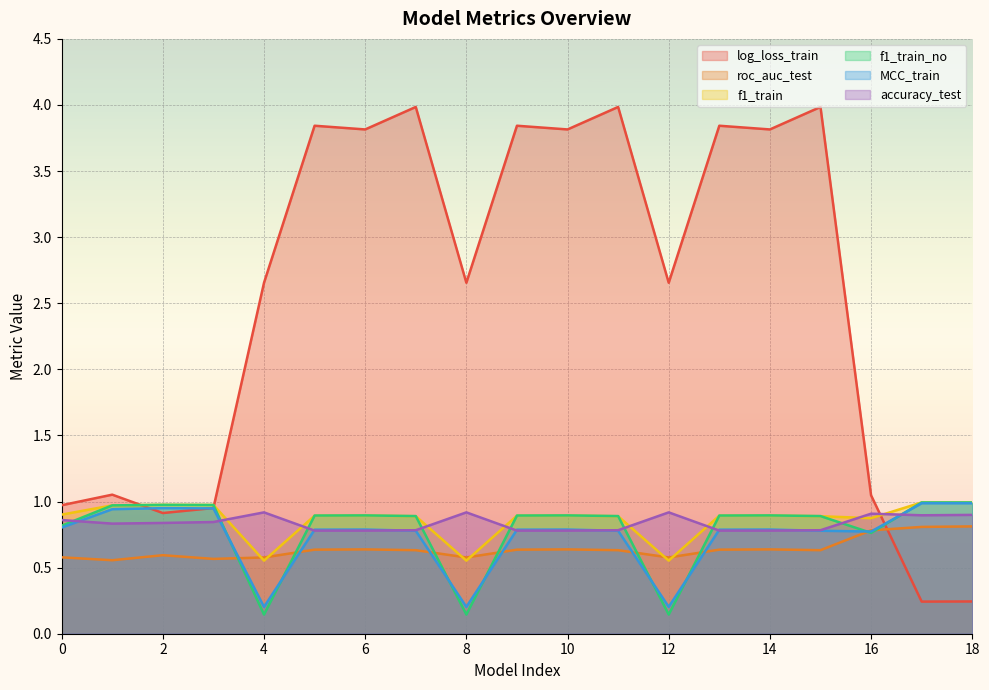

At which label is f1_train_no closest to 0?

4